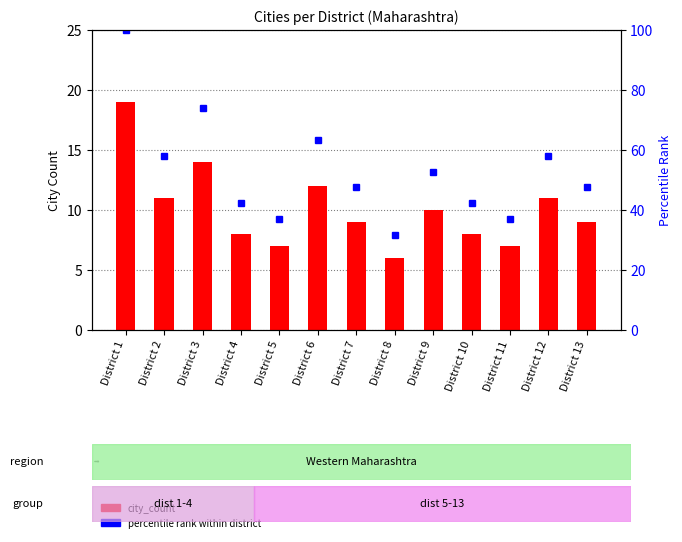

Rank the series at District 6 from highest to lowest value.

percentile rank within district, city_count